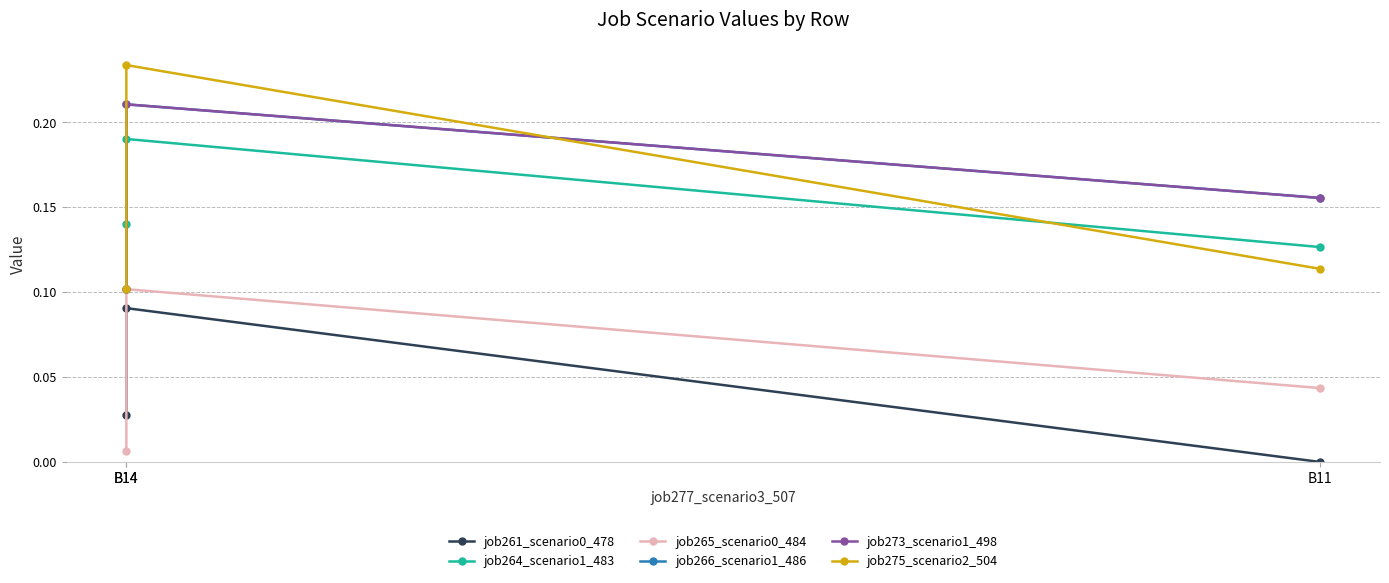

Reading left to right, list all the values displayed in this chart.

job261_scenario0_478: 0.0	0.1	0.0
job264_scenario1_483: 0.1	0.2	0.1
job265_scenario0_484: 0.0	0.1	0.0
job266_scenario1_486: 0.1	0.2	0.2
job273_scenario1_498: 0.1	0.2	0.2
job275_scenario2_504: 0.1	0.2	0.1